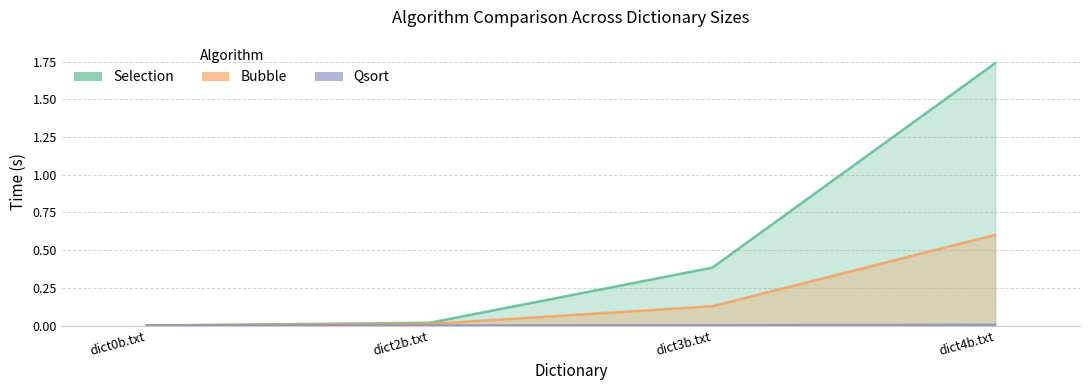

The value of Qsort at dict0b.txt is -0.0. True or false?

False